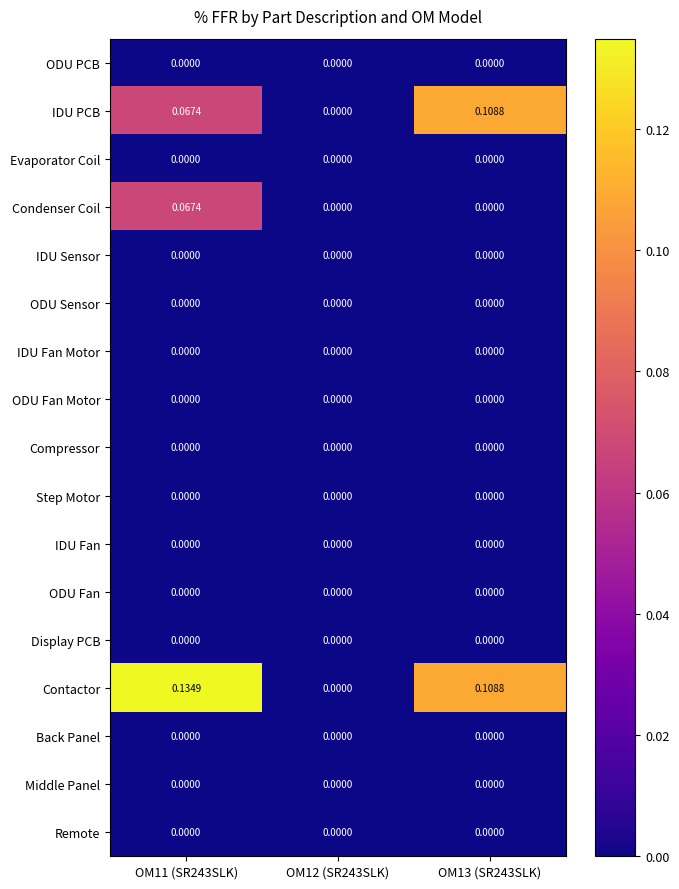

Which series changed the most between OM11 (SR243SLK) and OM12 (SR243SLK)?

Contactor